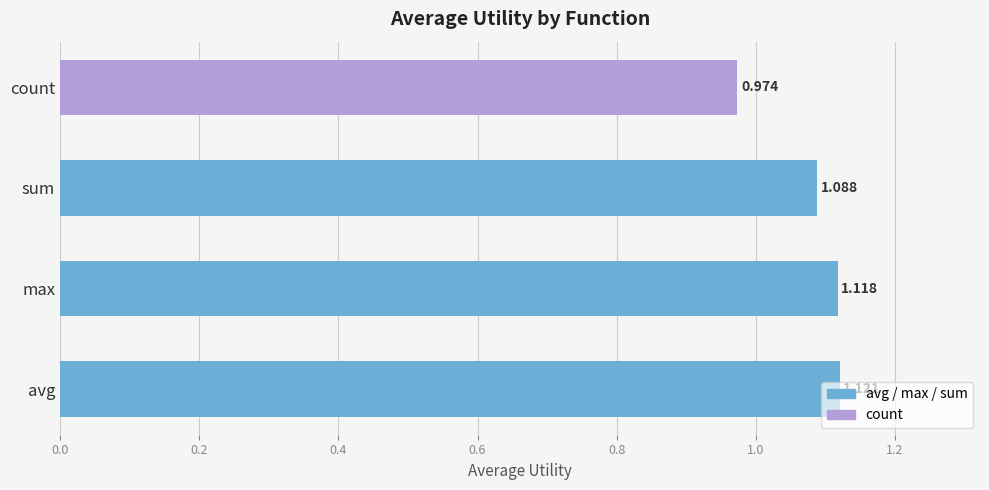

List the labels in order of value, largest first.

avg, max, sum, count